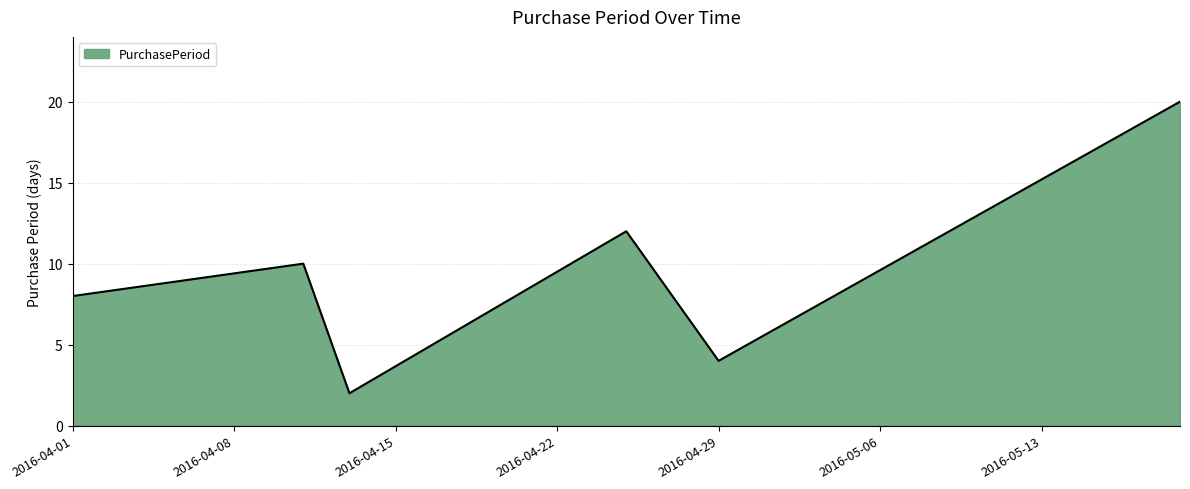

What is the greatest value displayed?

20